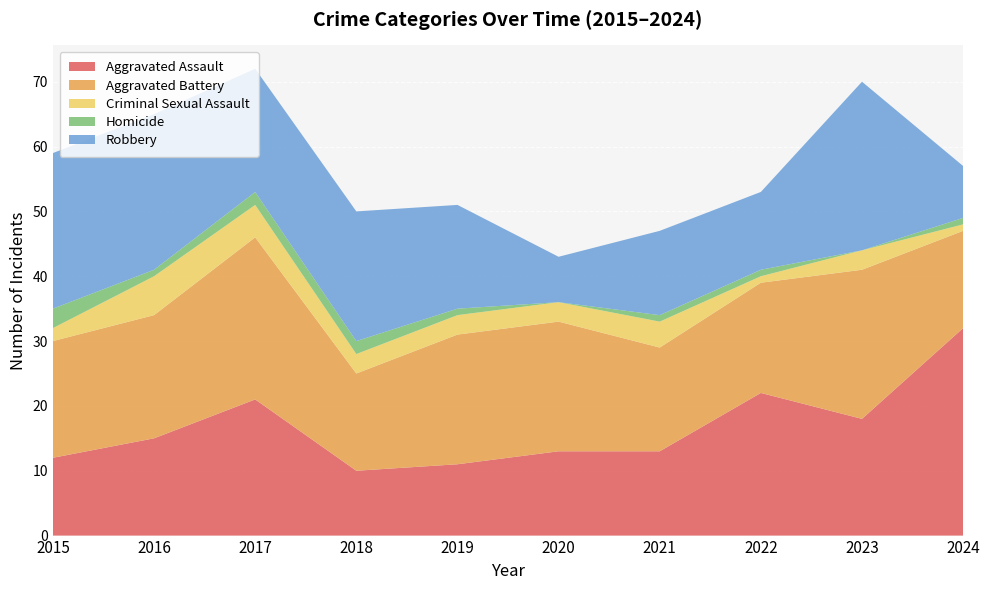

Reading left to right, extract all data points from this chart.

Aggravated Assault: 12	15	21	10	11	13	13	22	18	32
Aggravated Battery: 18	19	25	15	20	20	16	17	23	15
Criminal Sexual Assault: 2	6	5	3	3	3	4	1	3	1
Homicide: 3	1	2	2	1	0	1	1	0	1
Robbery: 24	24	19	20	16	7	13	12	26	8